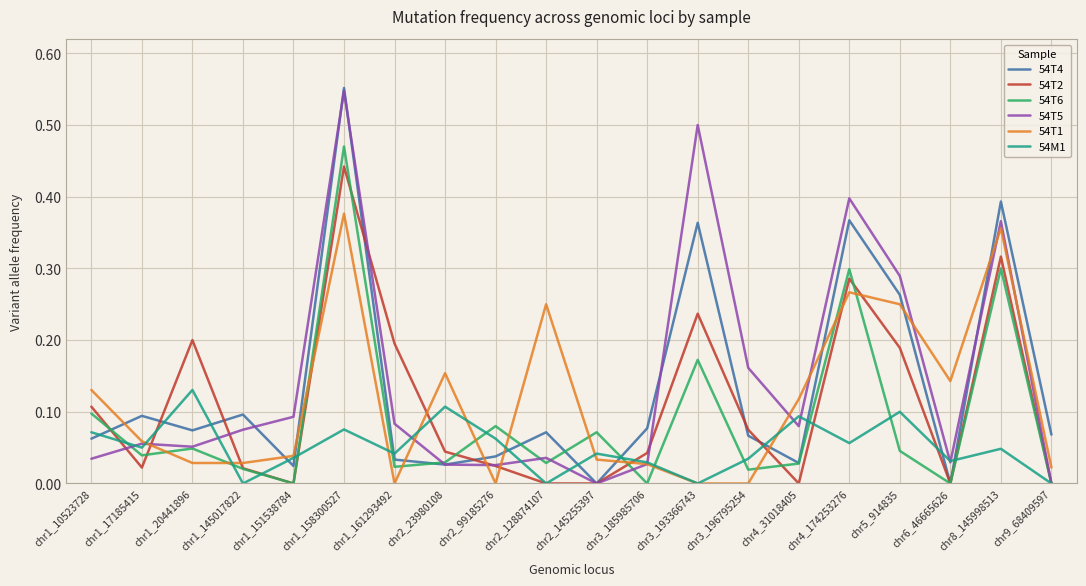

What position from the left is chr1_17185415?

2